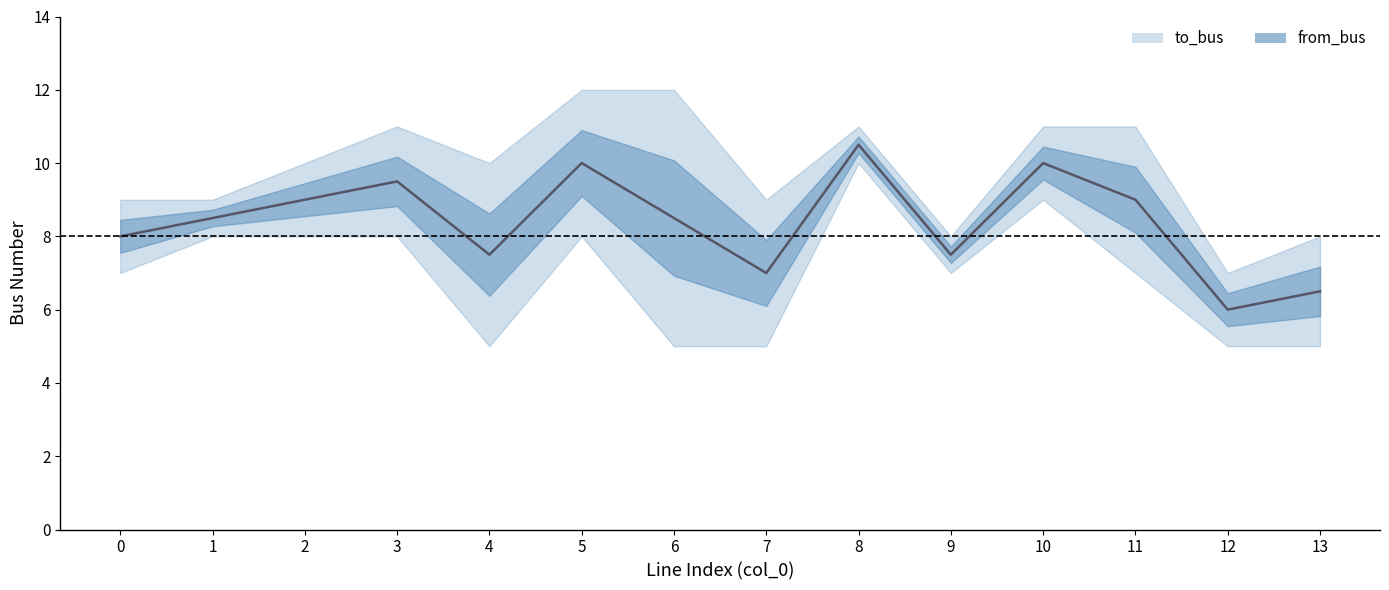

Which series ends up on top after the final intersection of from_bus and to_bus?

from_bus